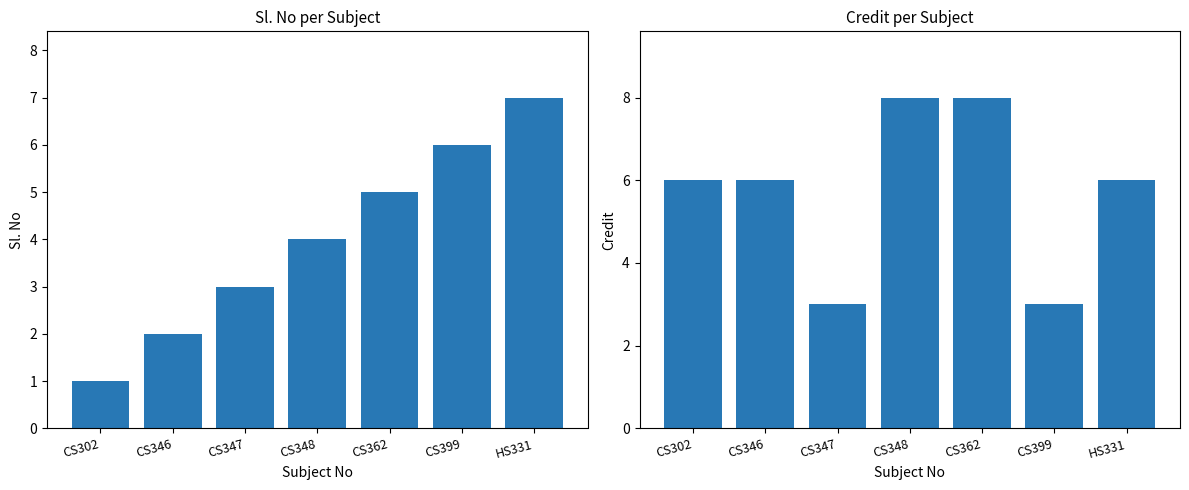

What are all the series names shown in the legend?

Sl. No, Credit